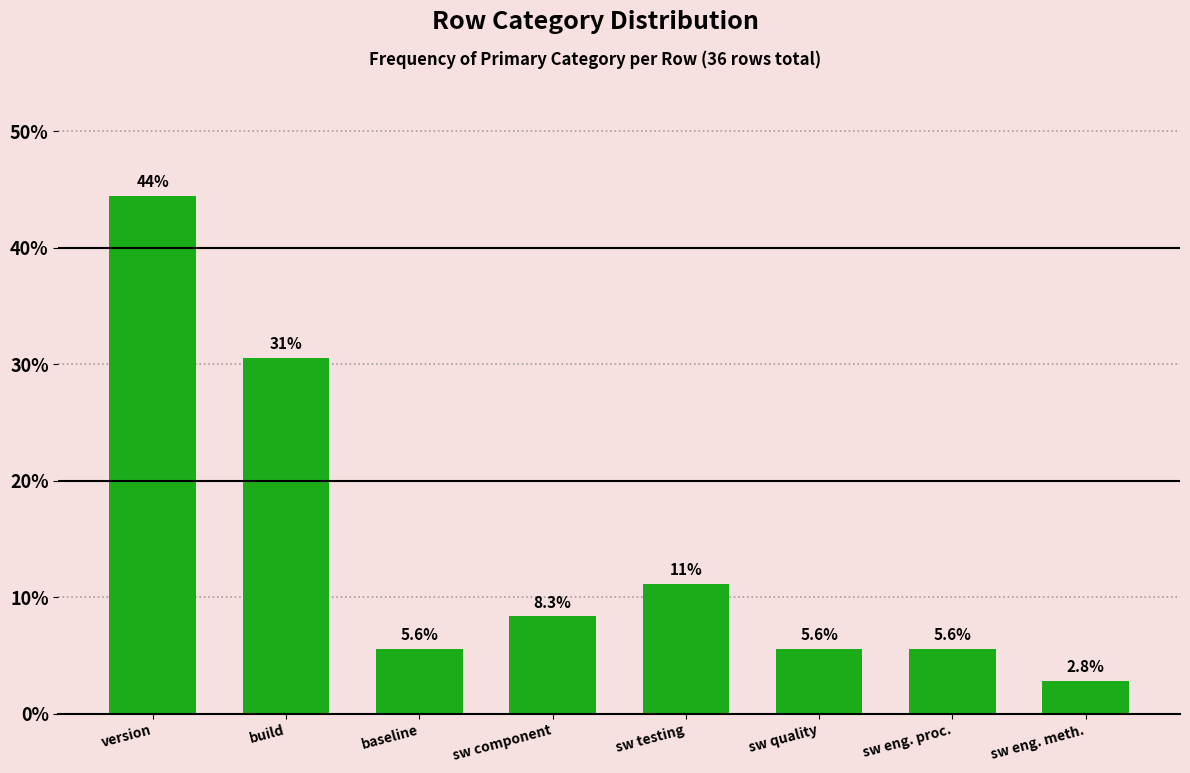

Reading left to right, what are all the values shown in this chart?

version=44.4	build=30.6	baseline=5.6	sw component=8.3	sw testing=11.1	sw quality=5.6	sw eng. proc.=5.6	sw eng. meth.=2.8